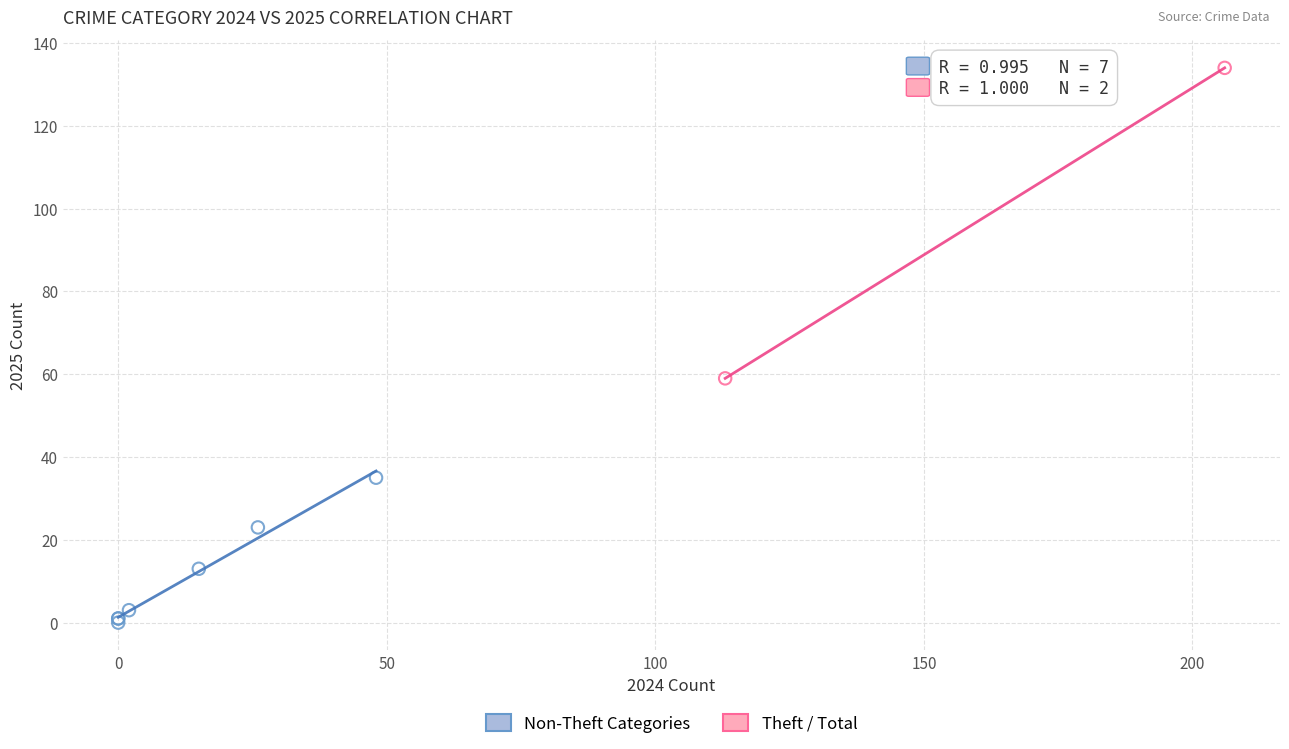

Which series reaches the maximum Y coordinate?

Theft / Total